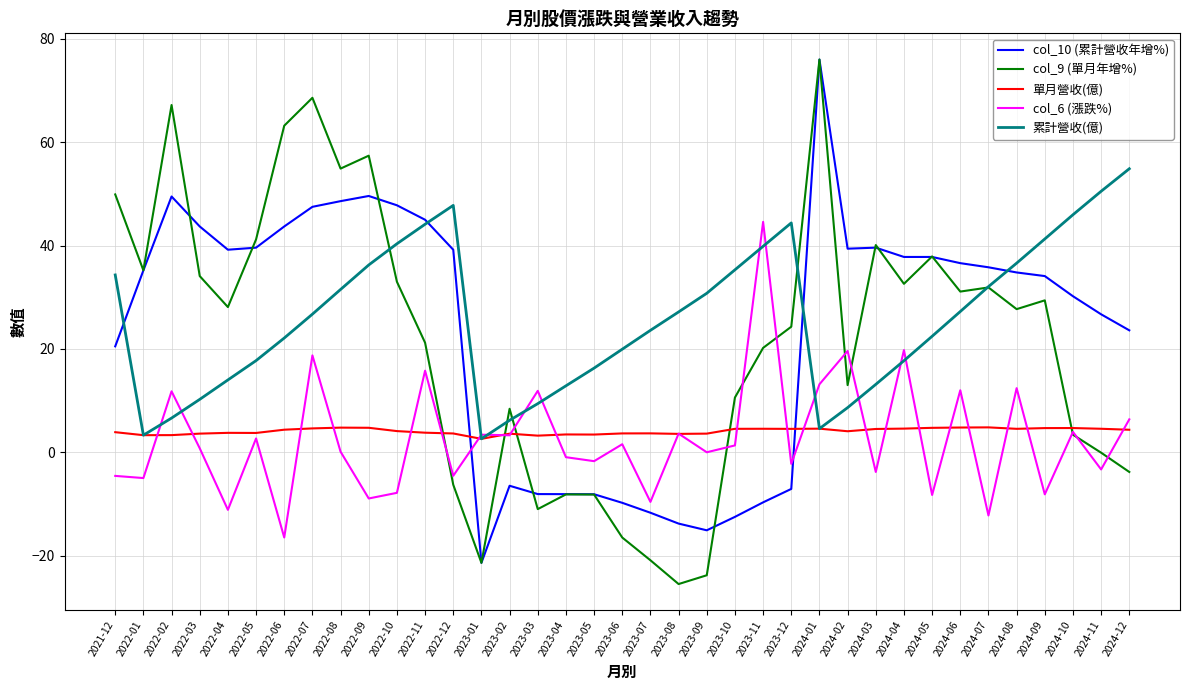

What is the total value across all series at 2024-10?

88.2